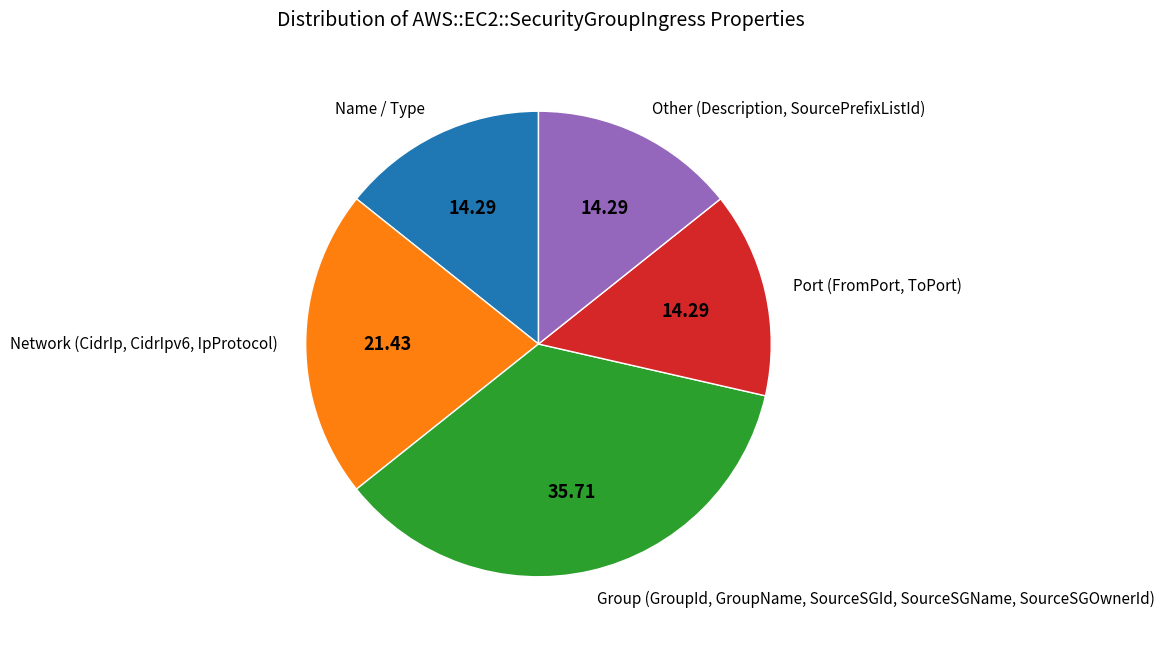

Which slice is the largest?

Group (GroupId, GroupName, SourceSGId, SourceSGName, SourceSGOwnerId)